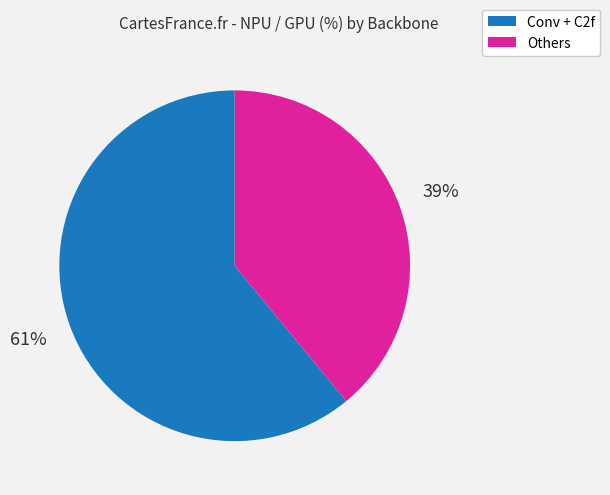

To the nearest percent, what is the difference between the largest and smallest slice percentages?

22%